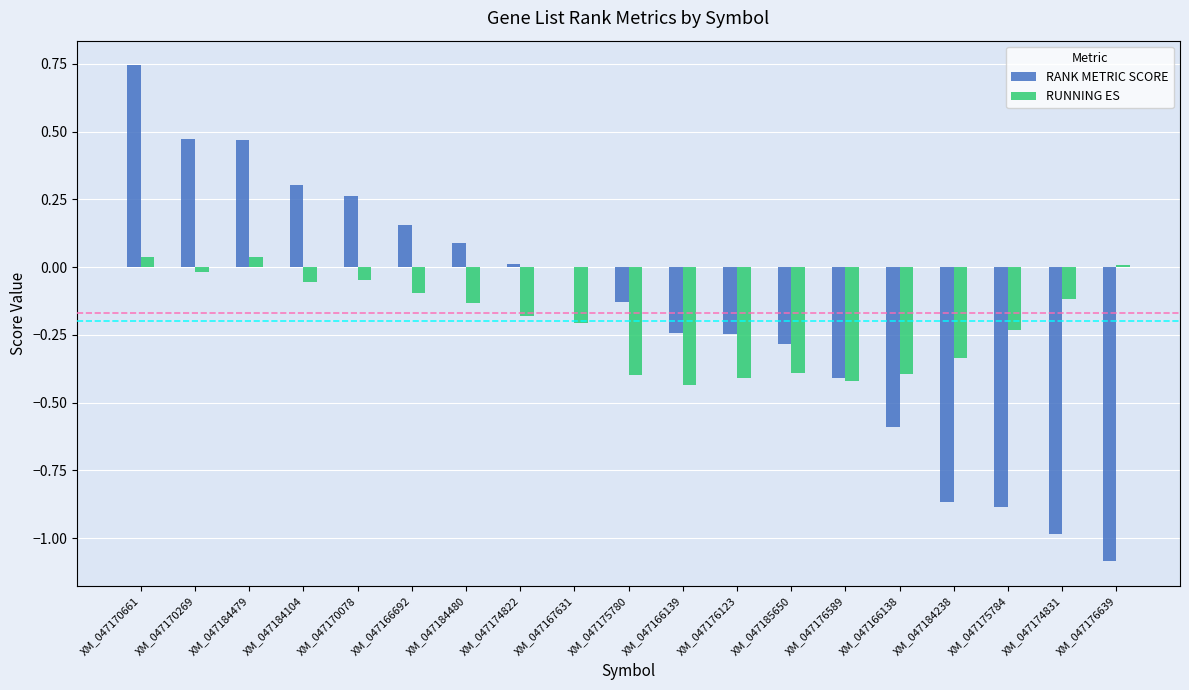

What is the total value across all series at XM_047166138?

-1.0